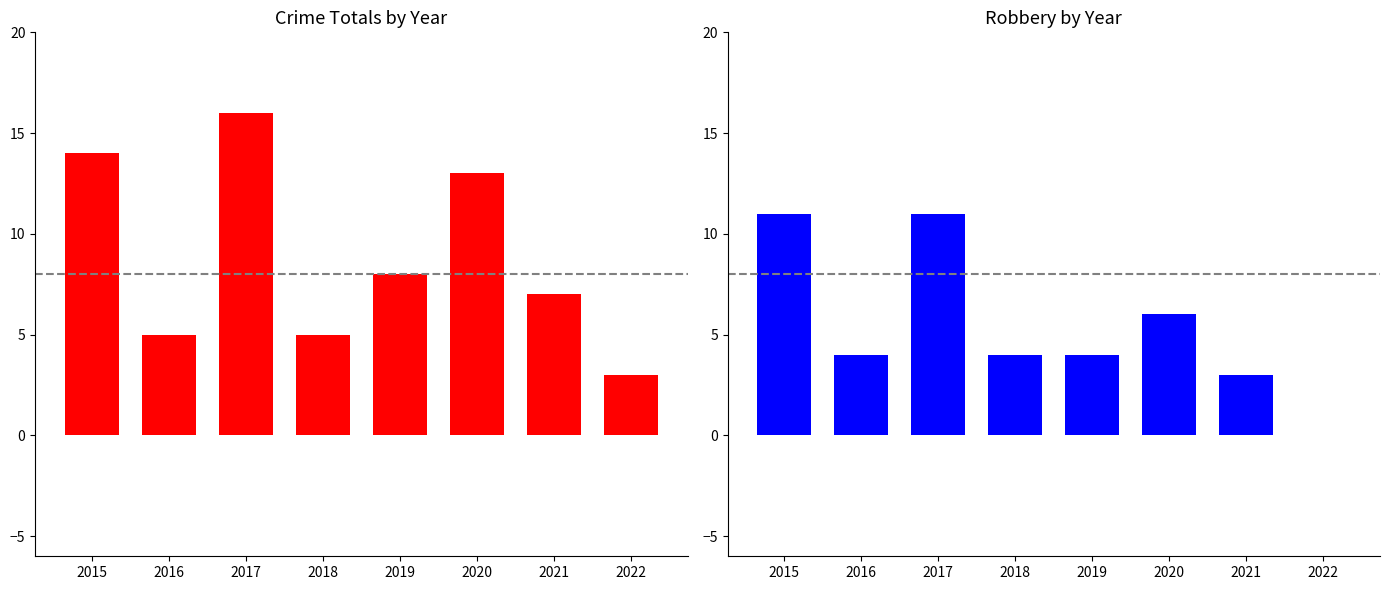

Which category has the lowest value in the Total series?

2022